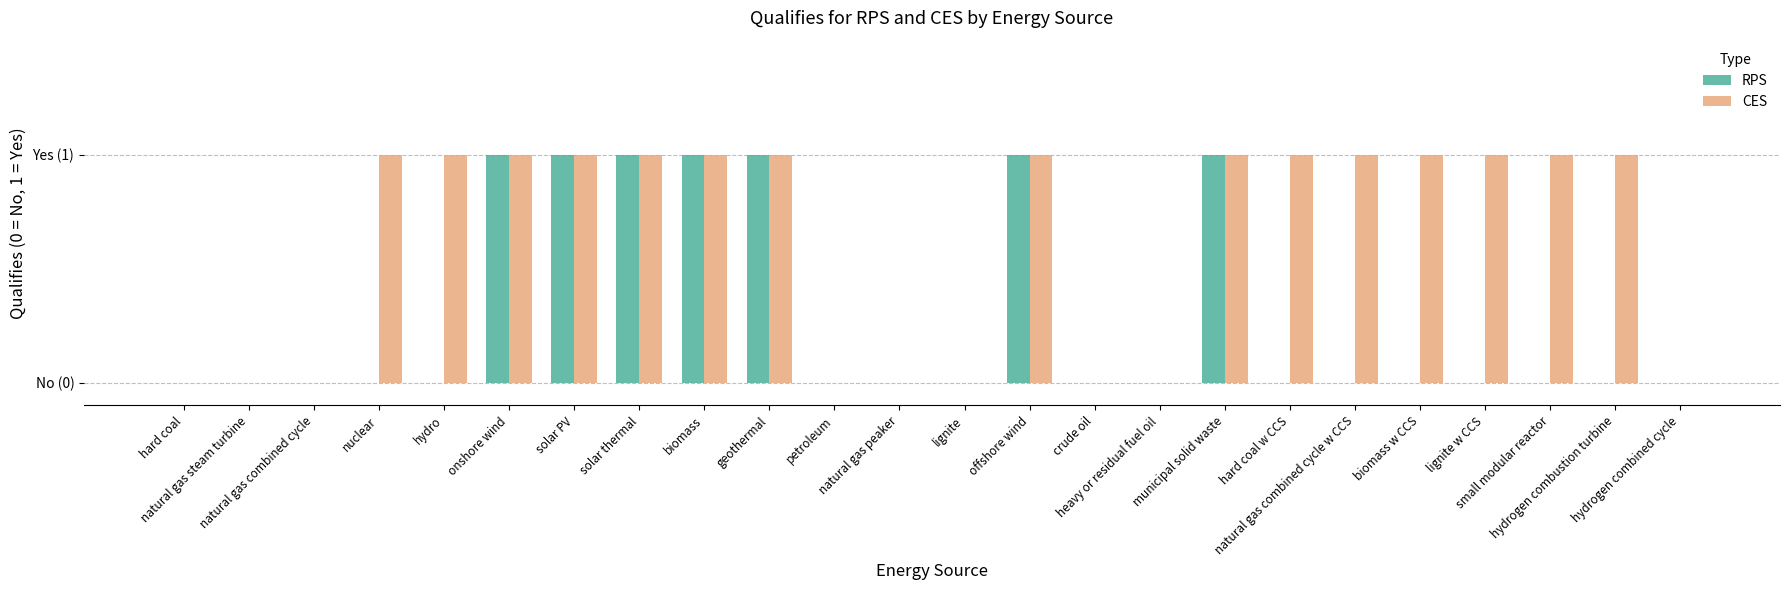

Reading left to right, list all the values displayed in this chart.

RPS: hard coal=0	natural gas steam turbine=0	natural gas combined cycle=0	nuclear=0	hydro=0	onshore wind=1	solar PV=1	solar thermal=1	biomass=1	geothermal=1	petroleum=0	natural gas peaker=0	lignite=0	offshore wind=1	crude oil=0	heavy or residual fuel oil=0	municipal solid waste=1	hard coal w CCS=0	natural gas combined cycle w CCS=0	biomass w CCS=0	lignite w CCS=0	small modular reactor=0	hydrogen combustion turbine=0	hydrogen combined cycle=0
CES: hard coal=0	natural gas steam turbine=0	natural gas combined cycle=0	nuclear=1	hydro=1	onshore wind=1	solar PV=1	solar thermal=1	biomass=1	geothermal=1	petroleum=0	natural gas peaker=0	lignite=0	offshore wind=1	crude oil=0	heavy or residual fuel oil=0	municipal solid waste=1	hard coal w CCS=1	natural gas combined cycle w CCS=1	biomass w CCS=1	lignite w CCS=1	small modular reactor=1	hydrogen combustion turbine=1	hydrogen combined cycle=0